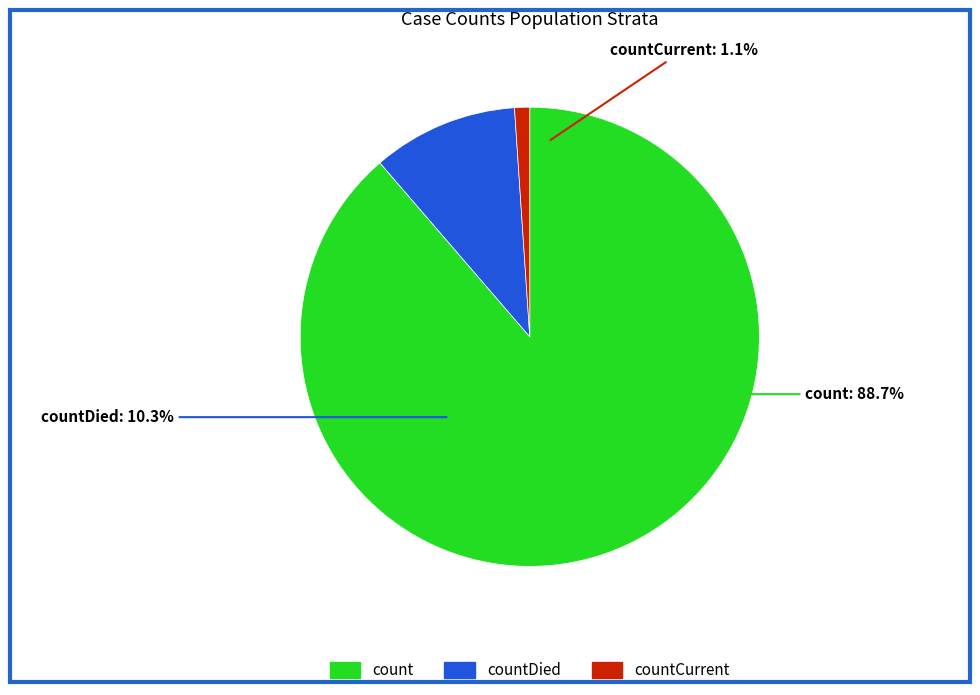

To the nearest percent, what is the average slice percentage?

33%